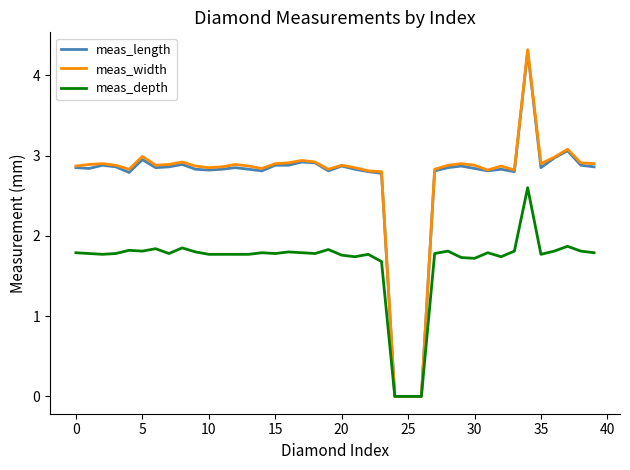

What is the maximum value shown in the chart?

4.3